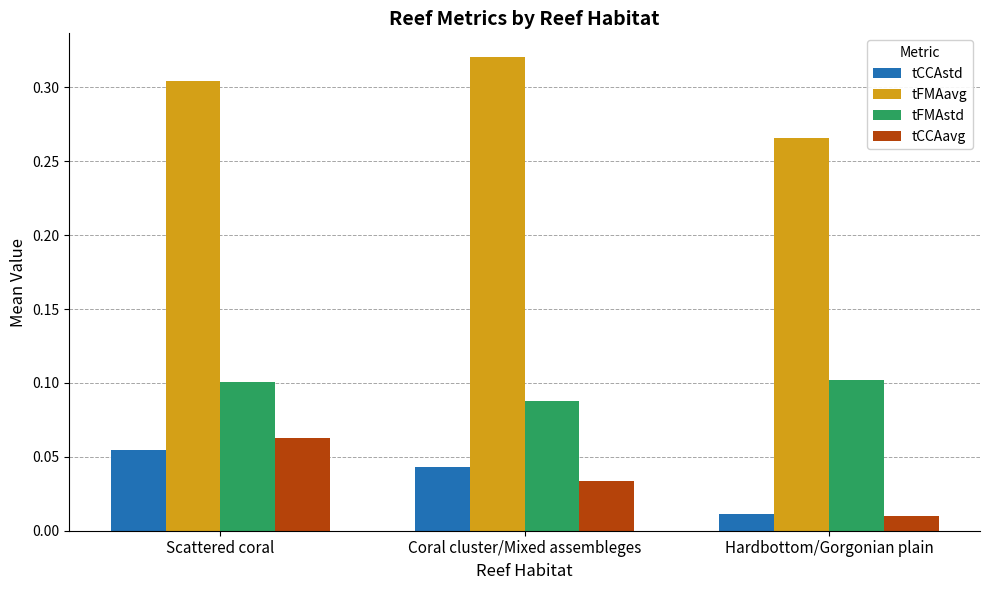

What is the total value across all series at Scattered coral?

0.5